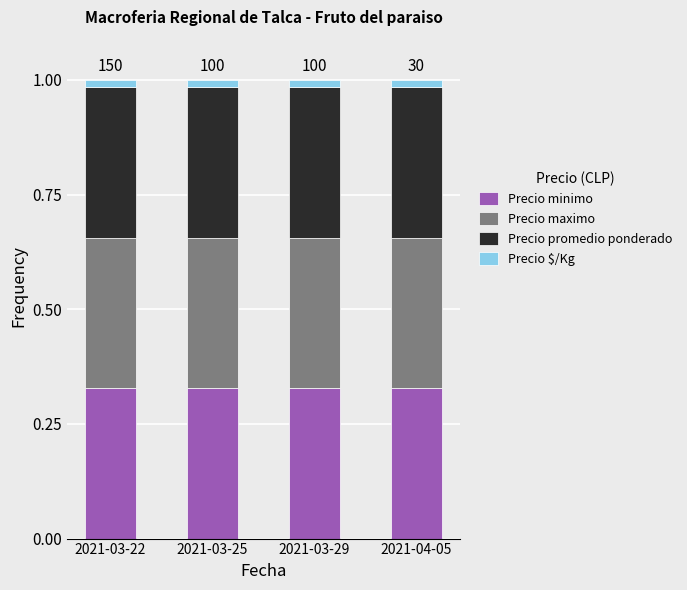

How many bars are there in total?

4